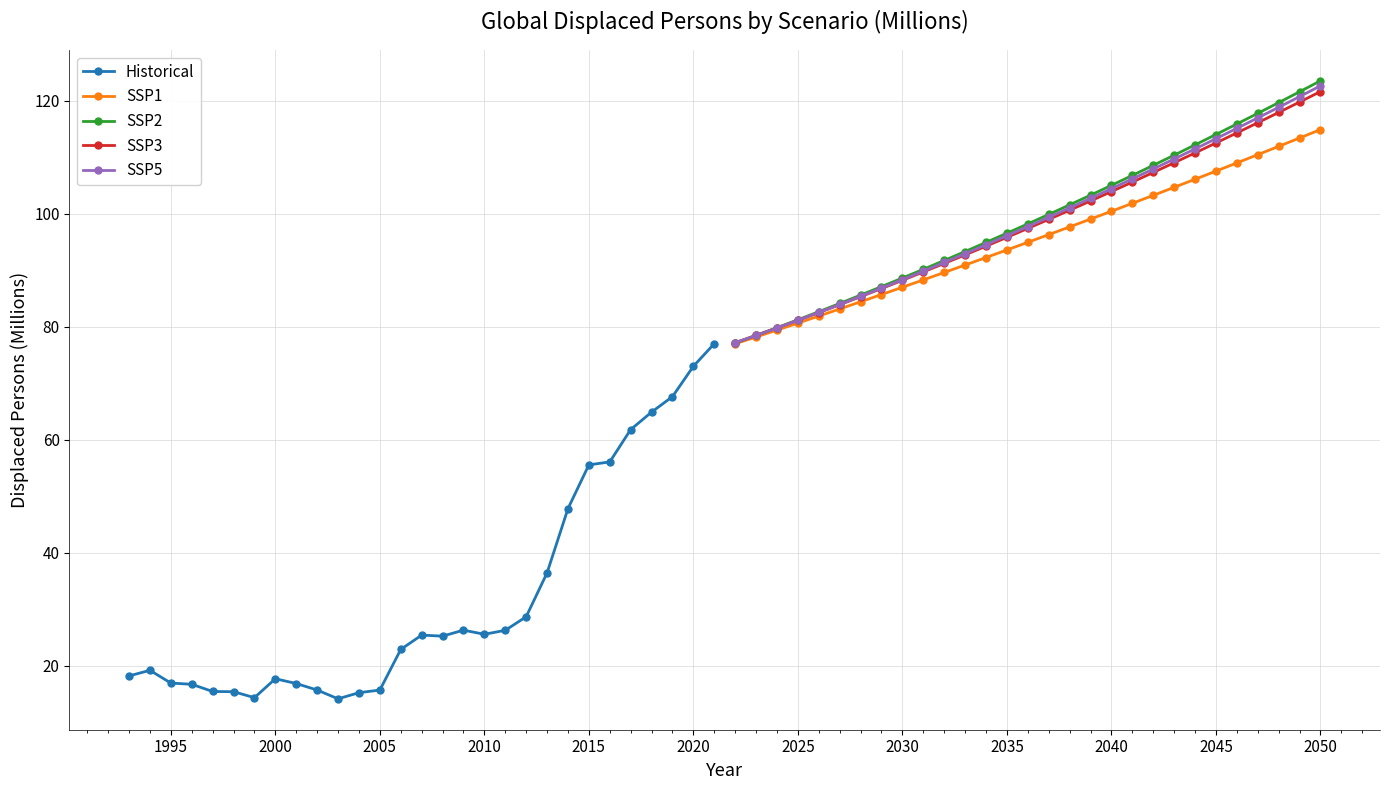

Does the chart display data point markers on the line(s)?

Yes